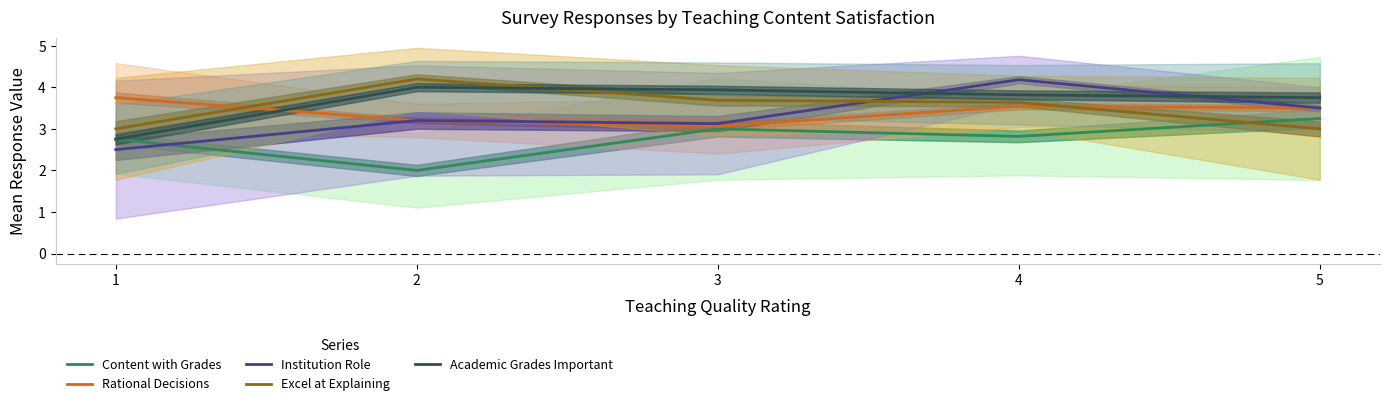

Is the value of Excel at Explaining at 4 greater than the value of Rational Decisions at 5?

Yes